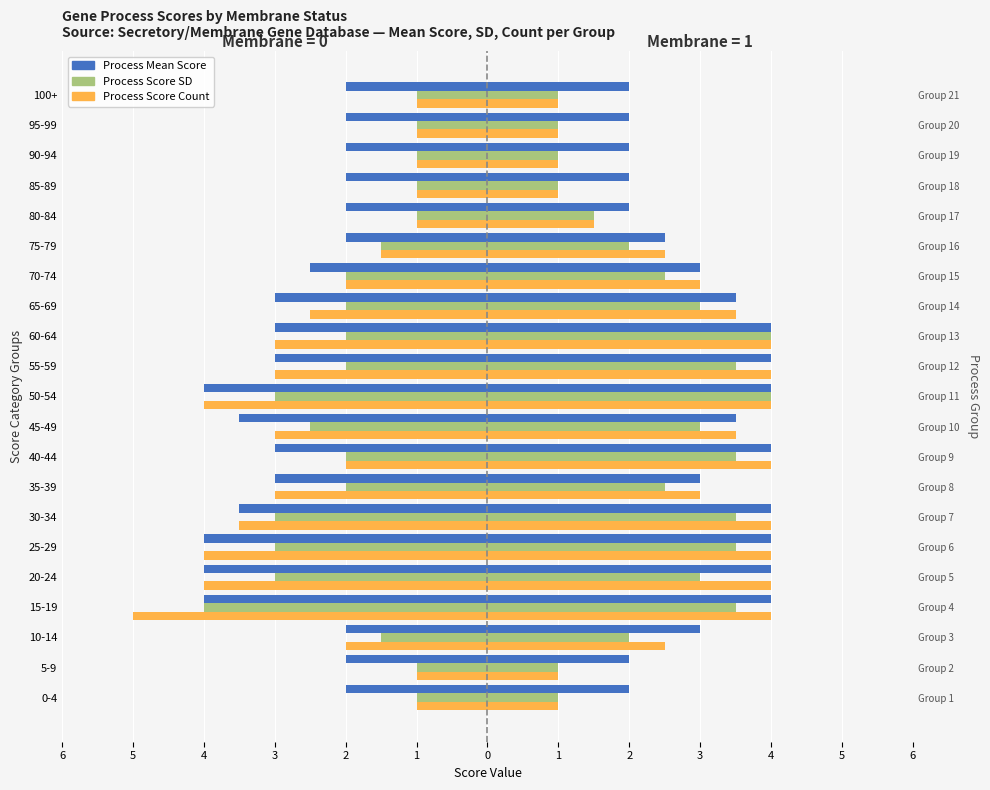

Are the bars horizontal?

Yes